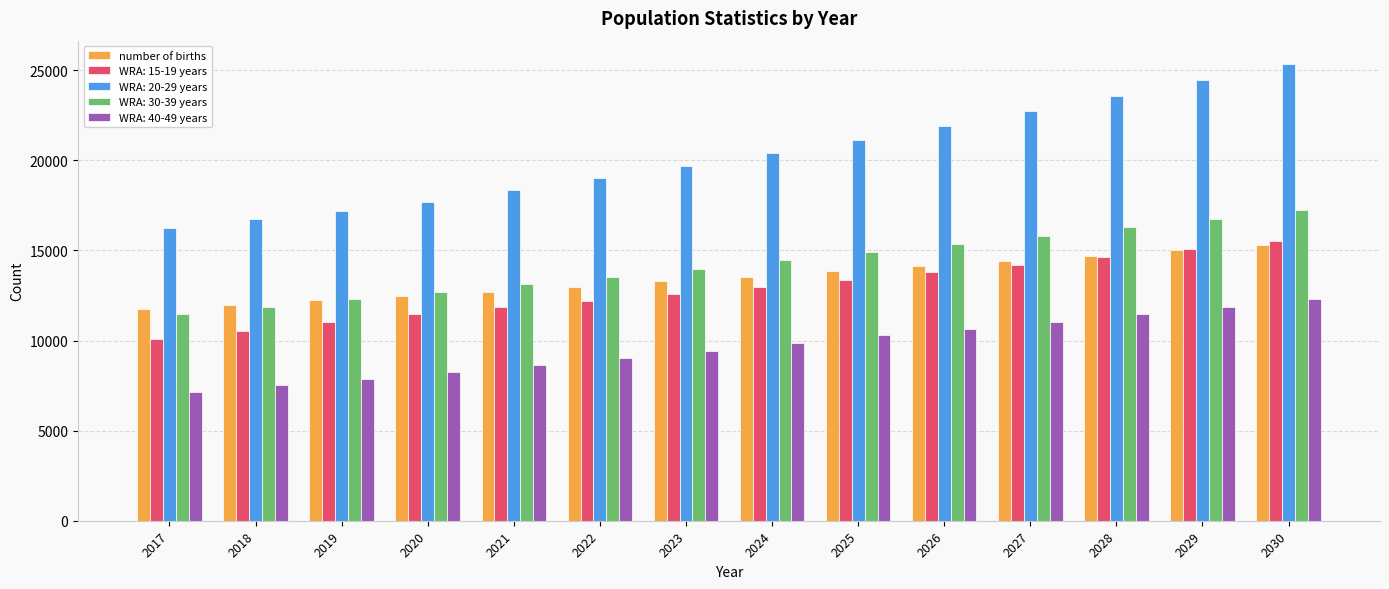

Which series has the largest range (max minus min)?

WRA: 20-29 years